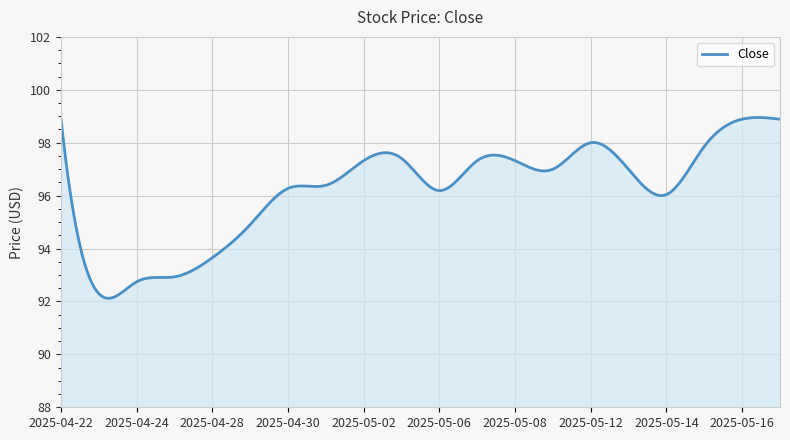

What is the difference between the maximum and minimum values?

6.8